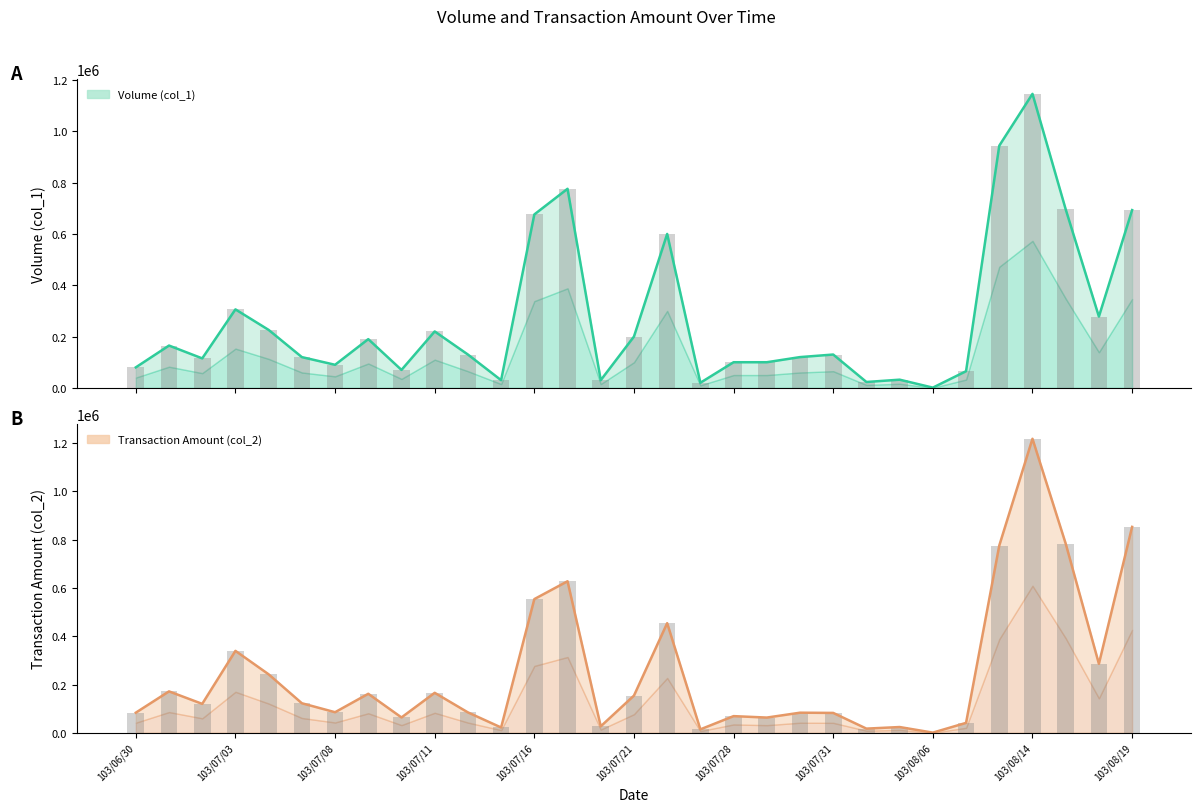

Are the bars horizontal?

No